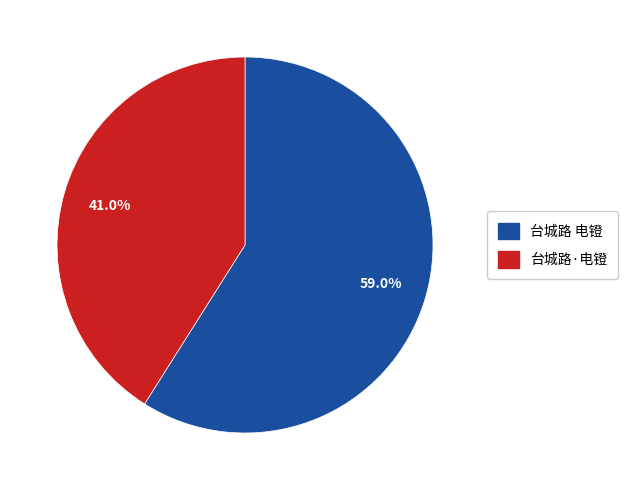

To the nearest percent, what portion does 台城路 电镫 represent?

59%